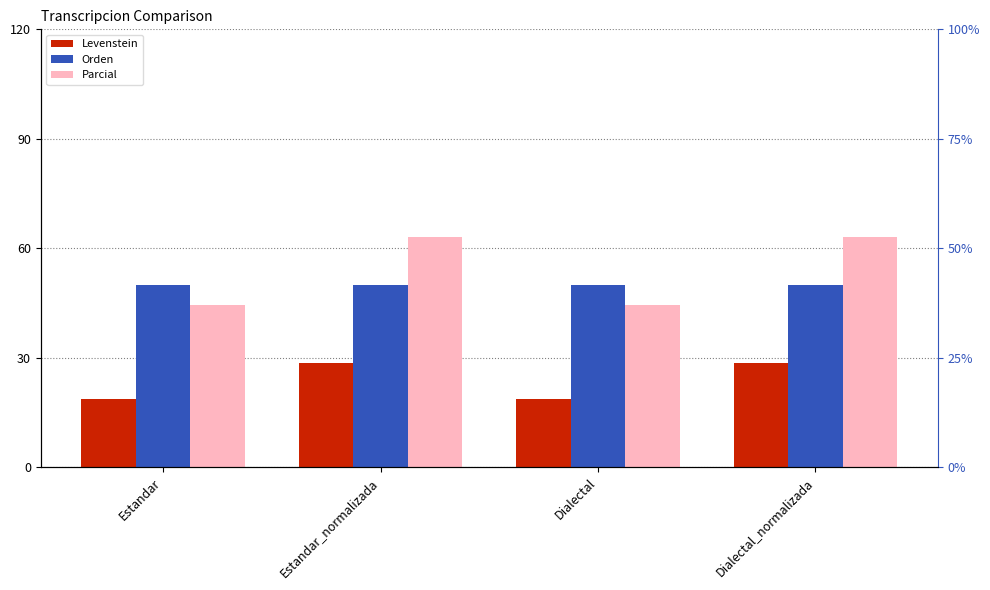

What are all the series names shown in the legend?

Levenstein, Orden, Parcial